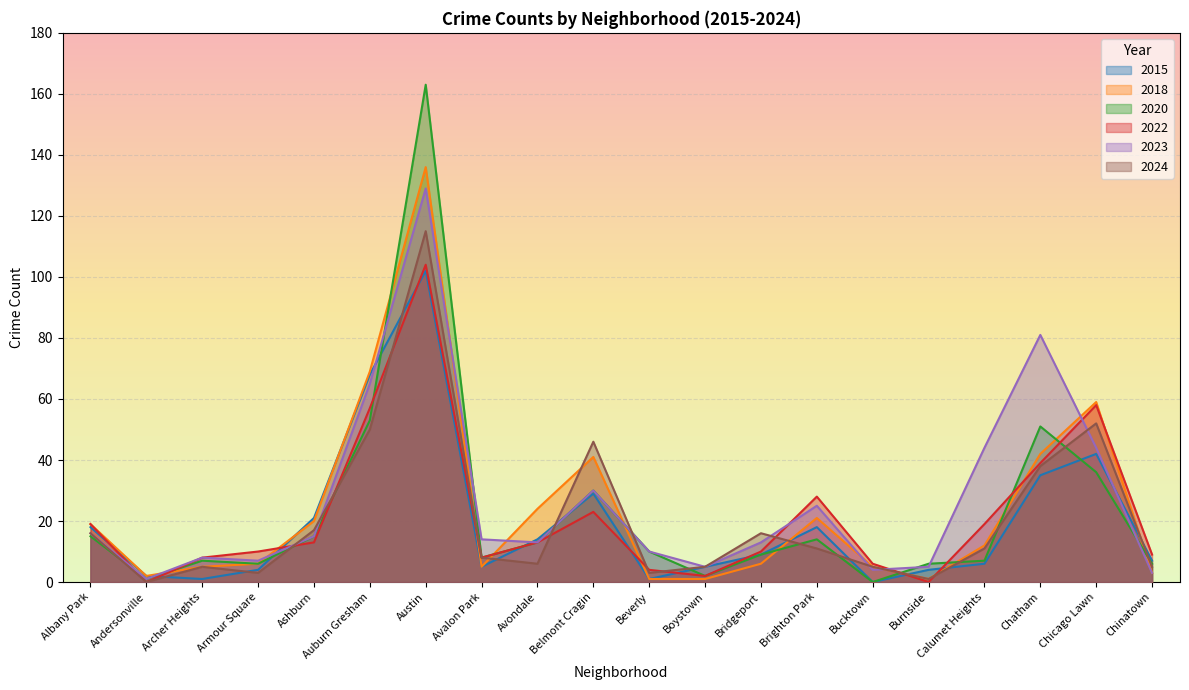

Does the chart display data point markers on the line(s)?

No